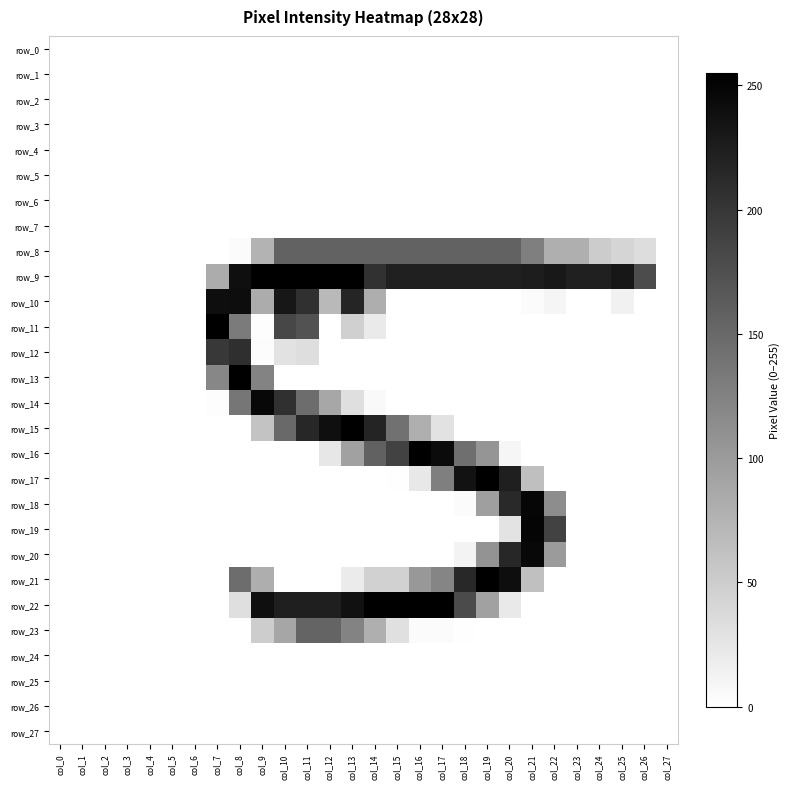

At how many categories does at least one series exceed 34?

20